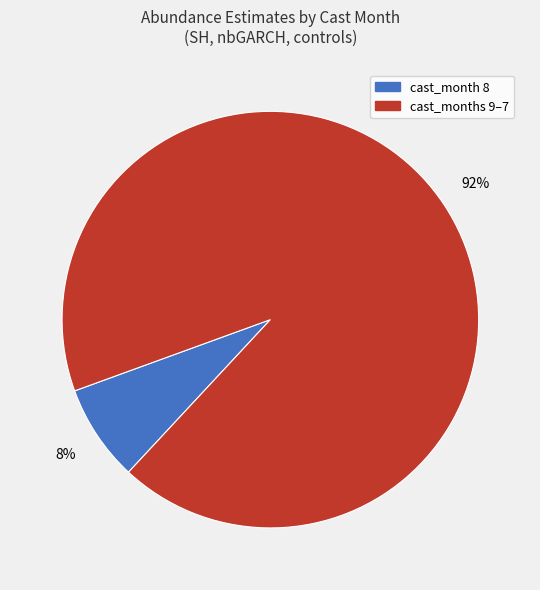

Between cast_month 8 and cast_months 9–7, which is larger?

cast_months 9–7